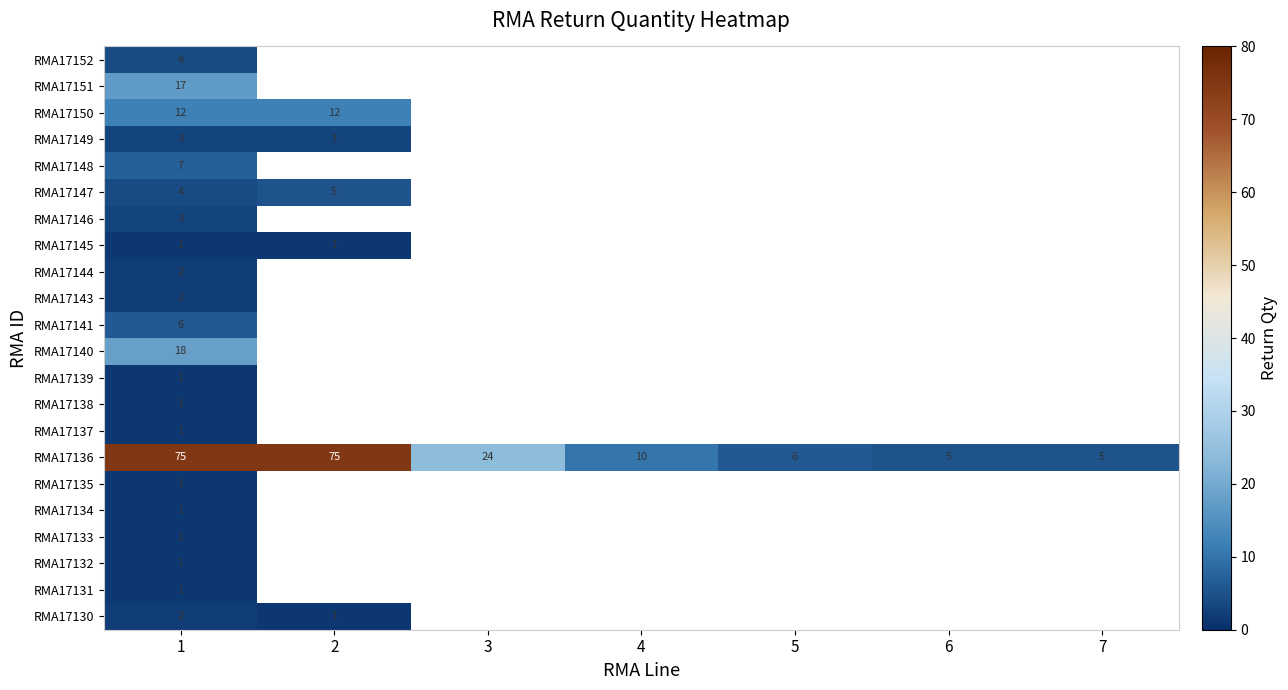

Between 1 and 2, which is larger?

1